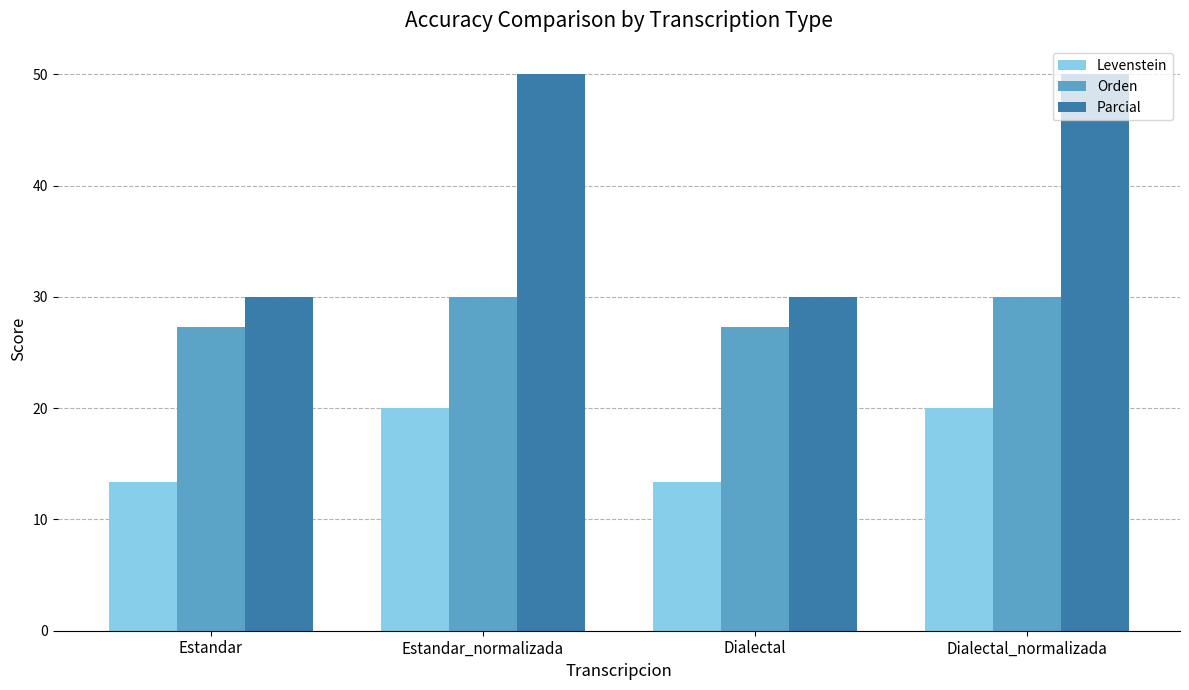

What is the difference between the highest and lowest values at Estandar?

16.7